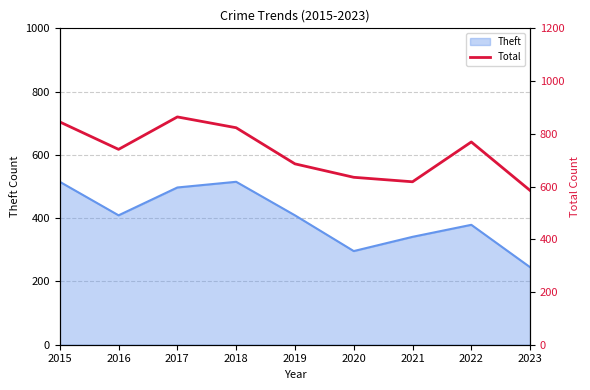

The value at 2017 is 864. True or false?

True